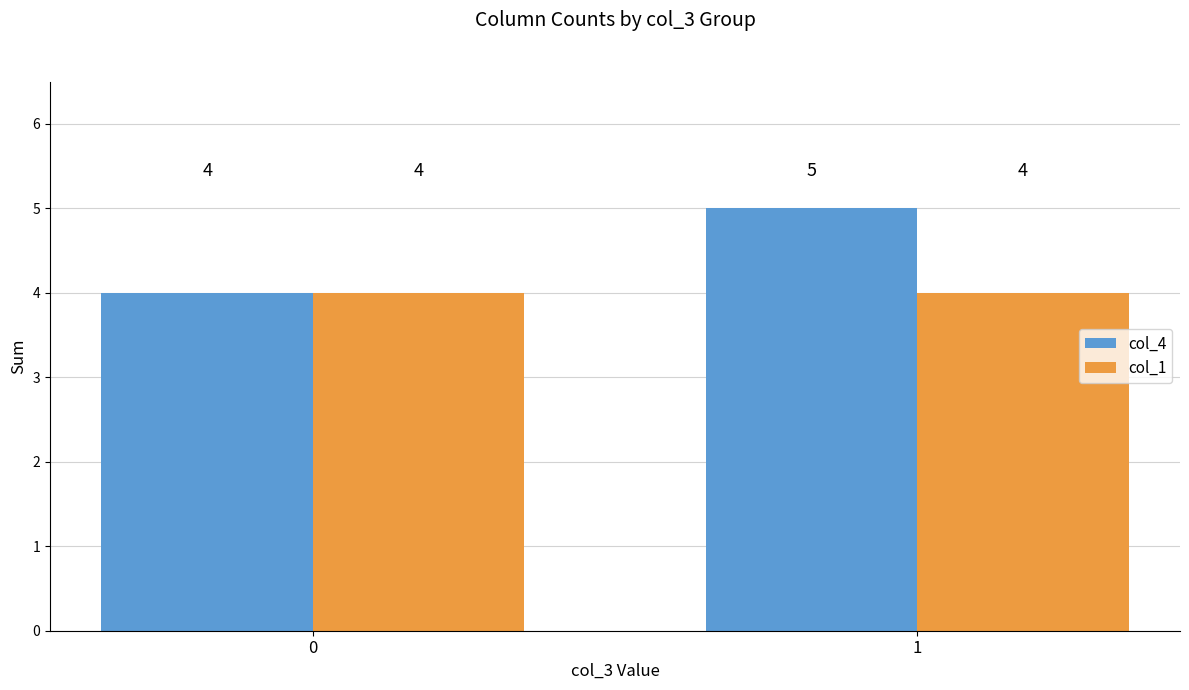

Is the value of col_4 at 1 greater than the value of col_1 at 0?

Yes